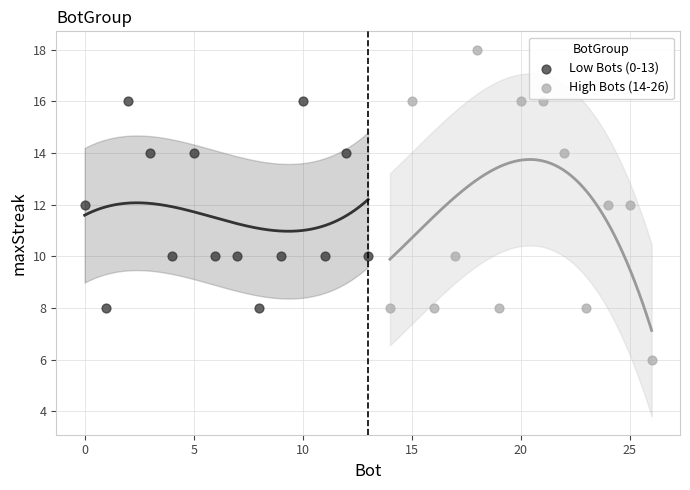

What are all the series names shown in the legend?

Low Bots (0-13), High Bots (14-26)